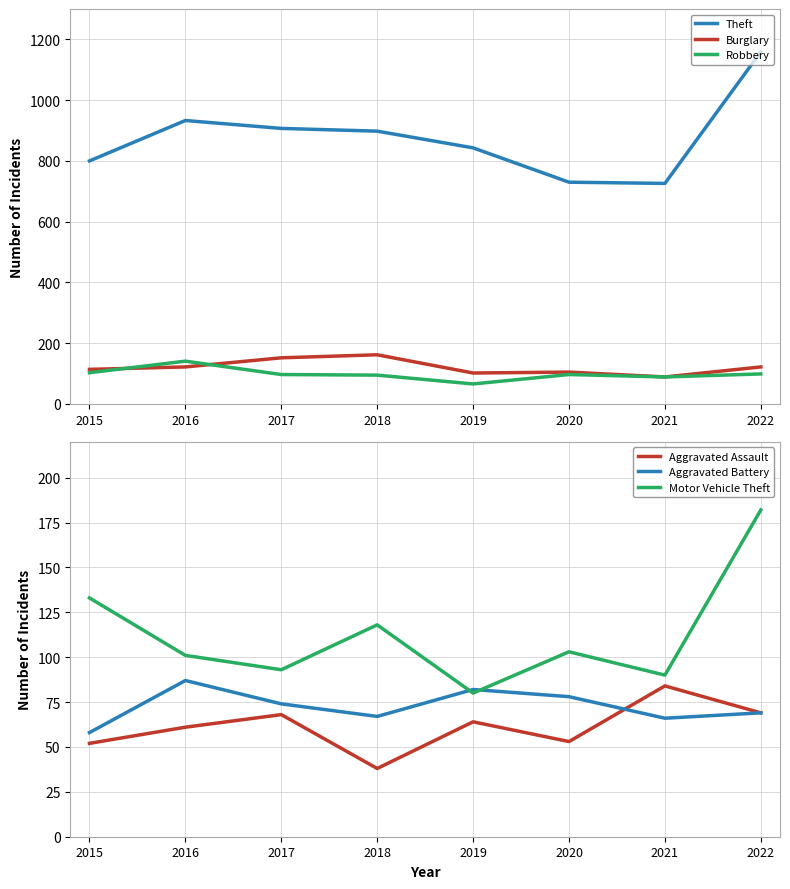

The value of Robbery at 2016 is 225. True or false?

False